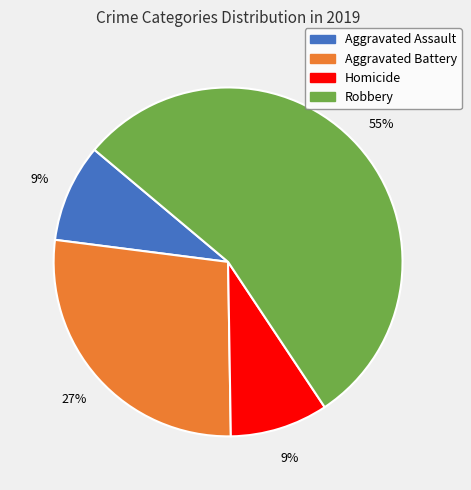

Approximately how many times larger is the value at Homicide compared to Aggravated Battery?

0.3